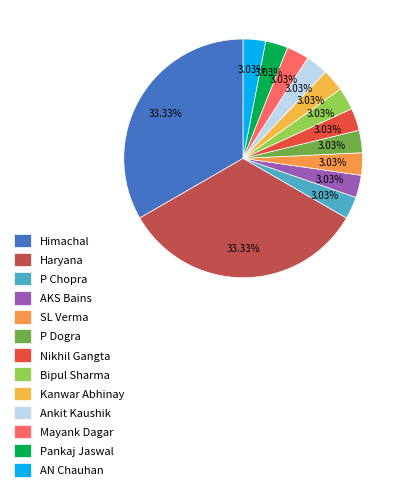

Is it true that P Chopra is 3% of the pie?

True